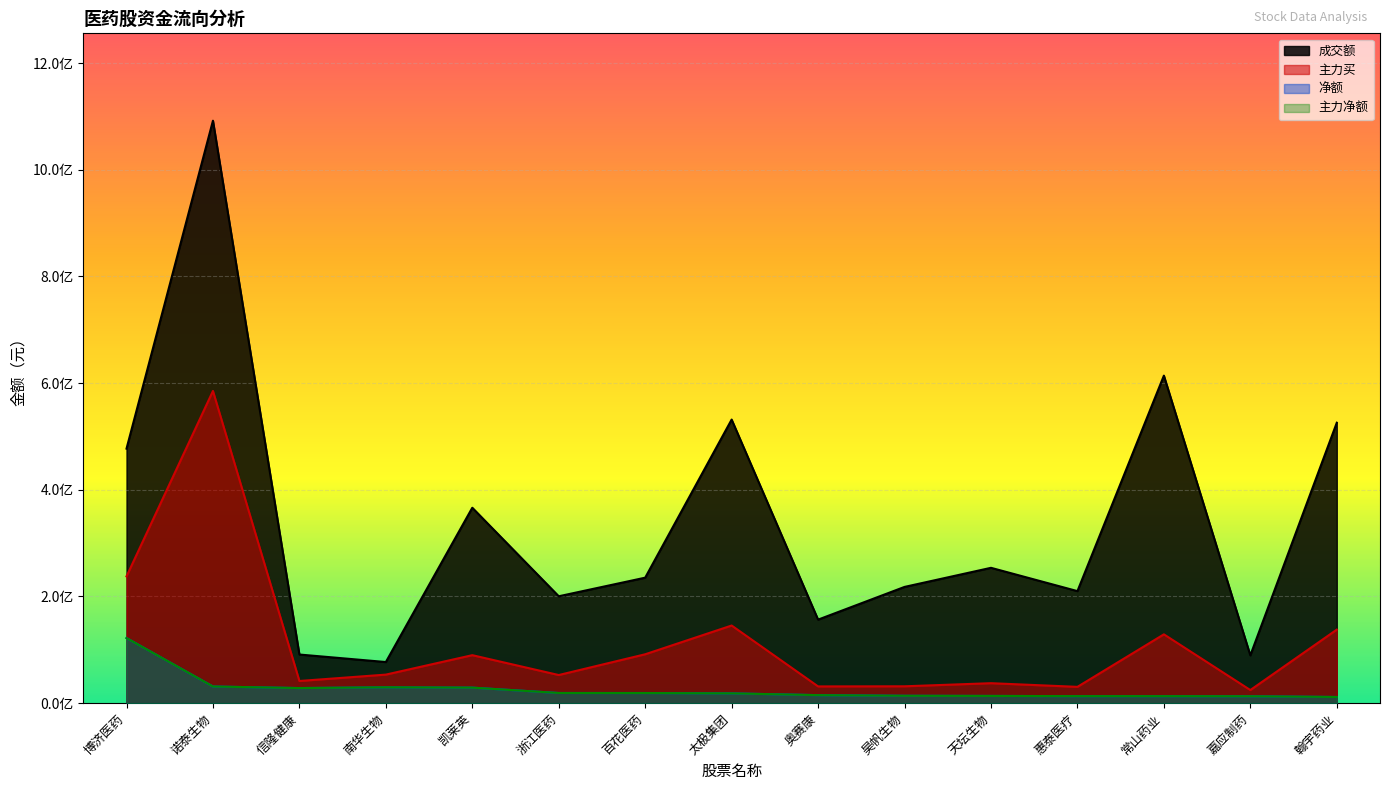

What is the spread (max minus min) of values at 奥赛康?

141544182